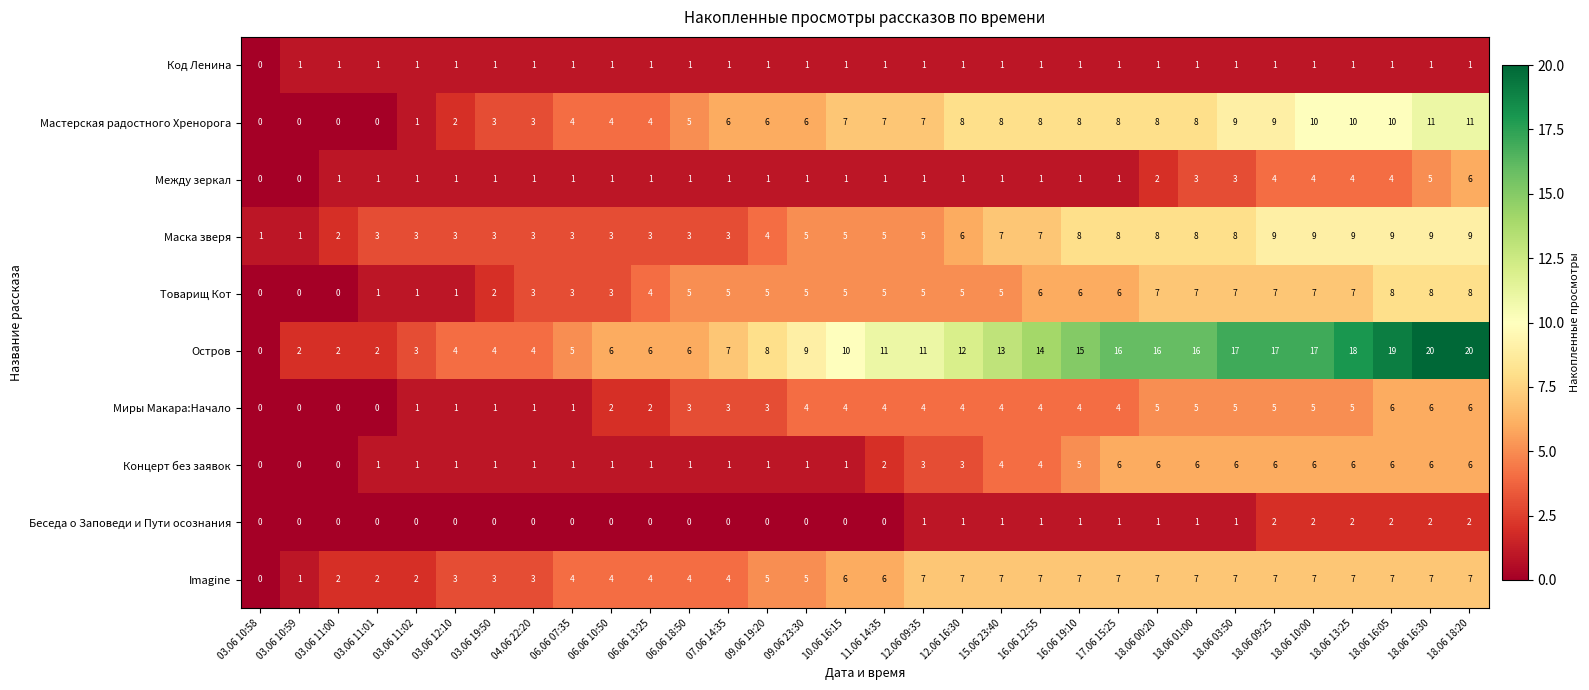

What is the spread (max minus min) of values at 06.06 18:50?

6